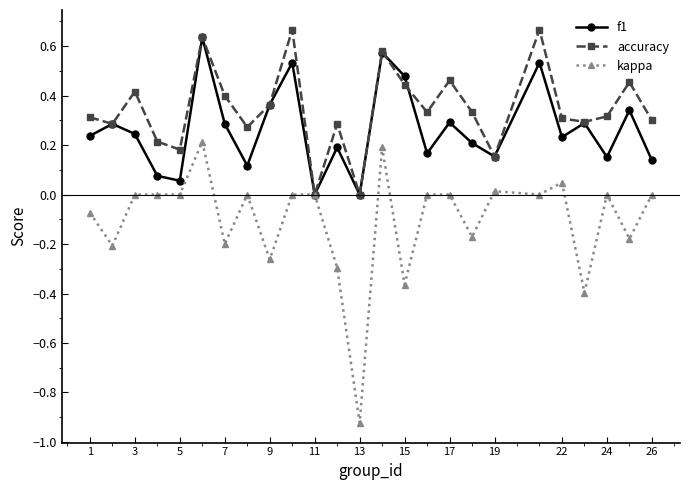

Which series has the largest total across all categories?

accuracy